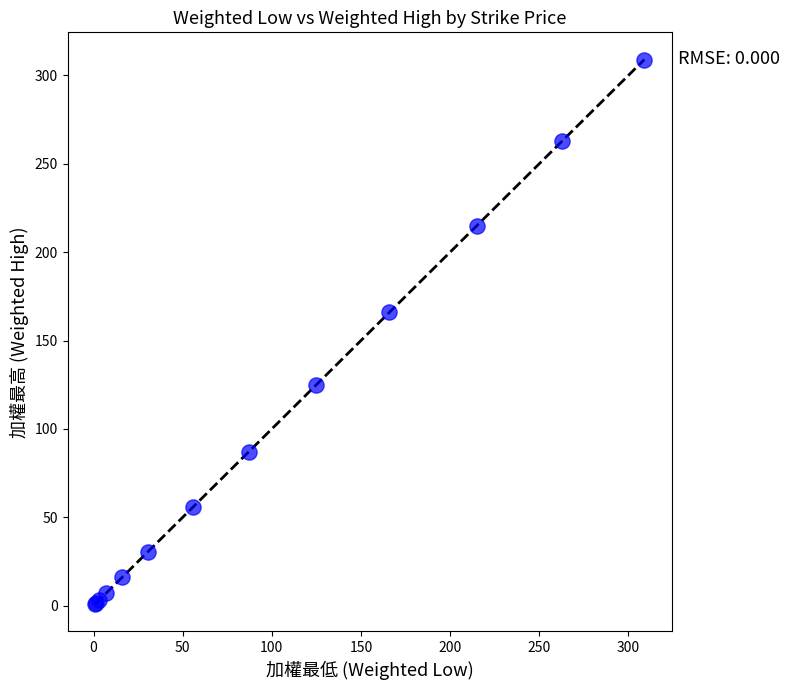

What Y value in the scatter plot is closest to 154?

166.0